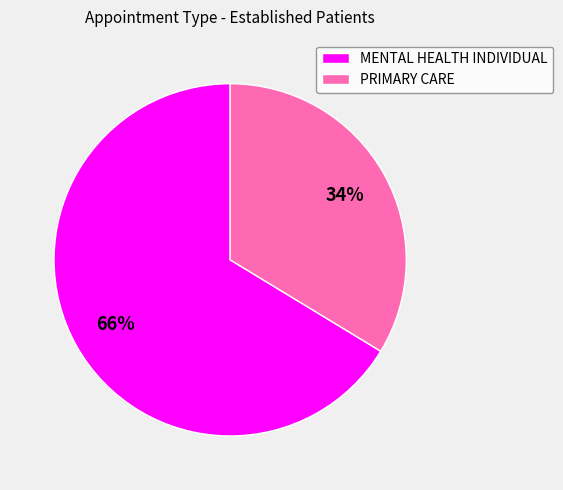

Is PRIMARY CARE the majority of the pie?

No